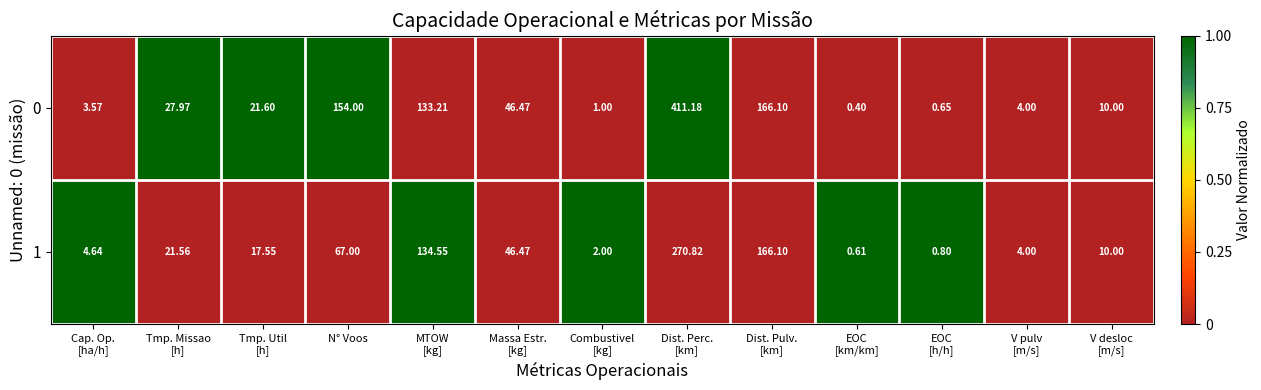

Which series has the largest total across all categories?

0